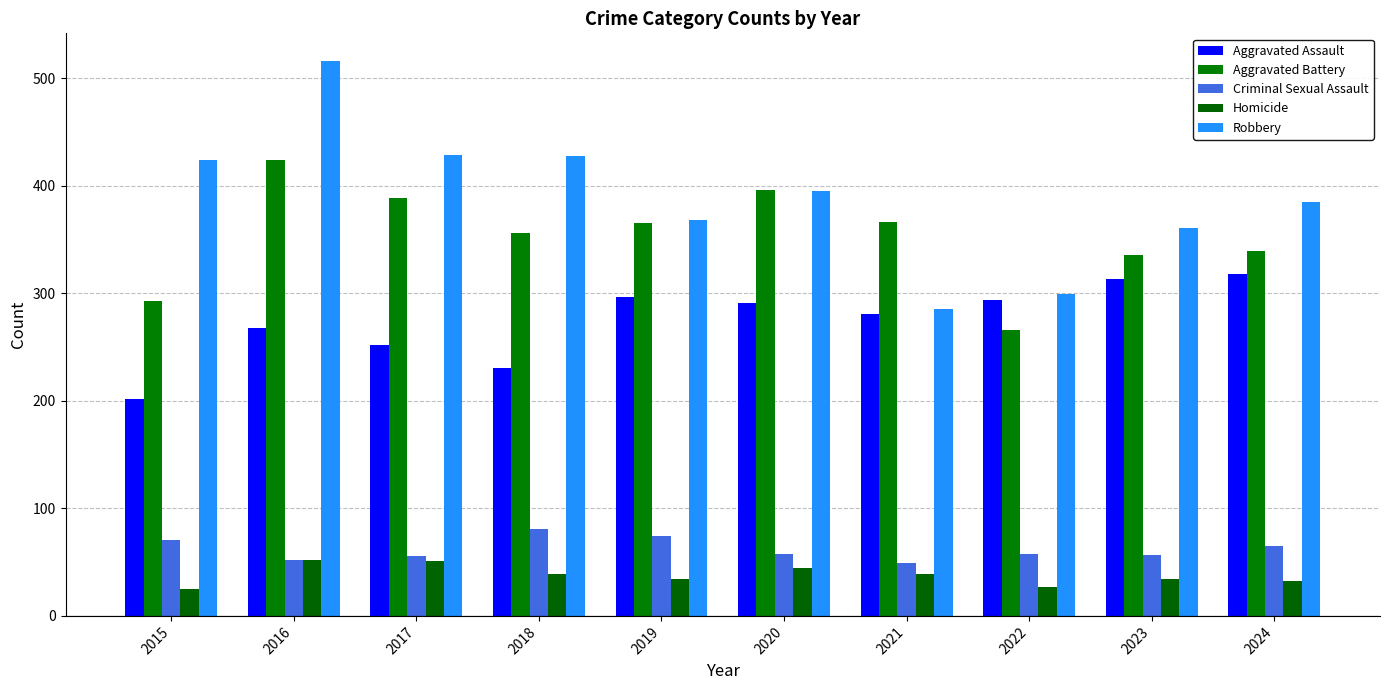

How many series are shown in this chart?

5